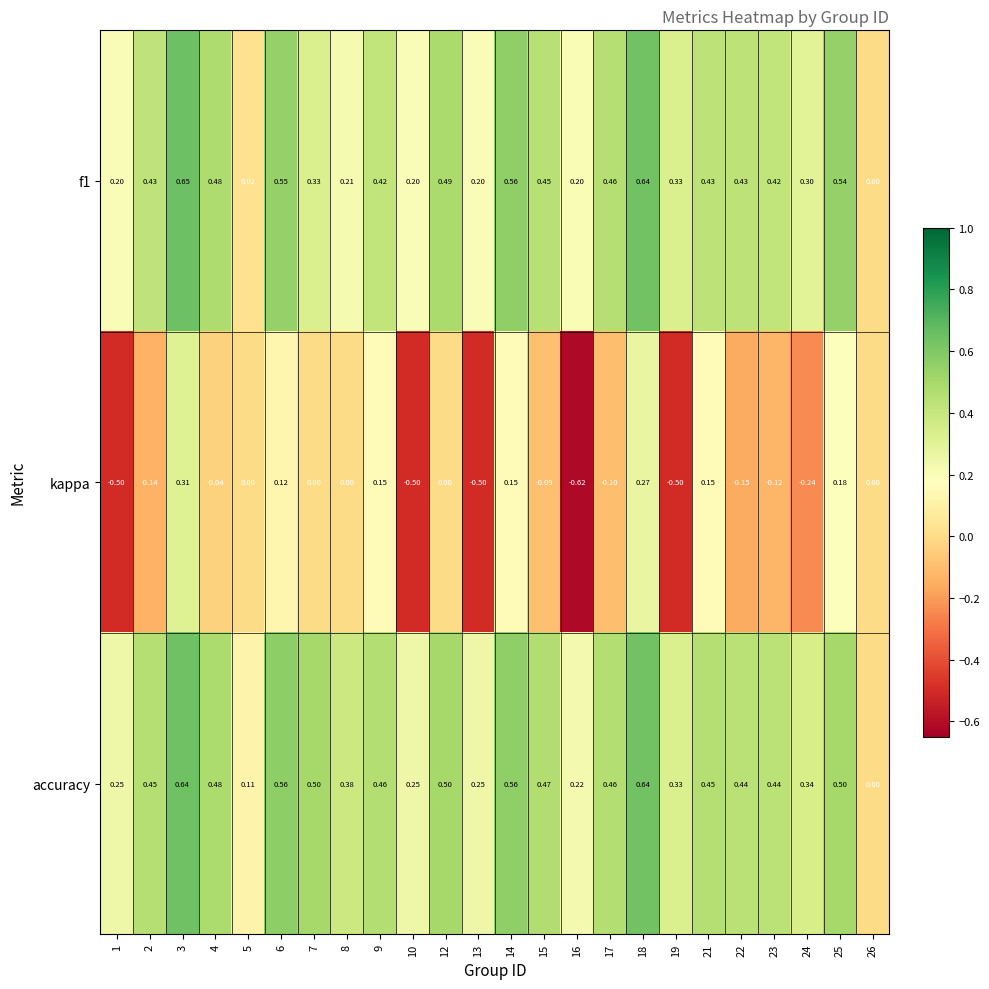

Is the value of accuracy at 26 greater than the value of kappa at 25?

No